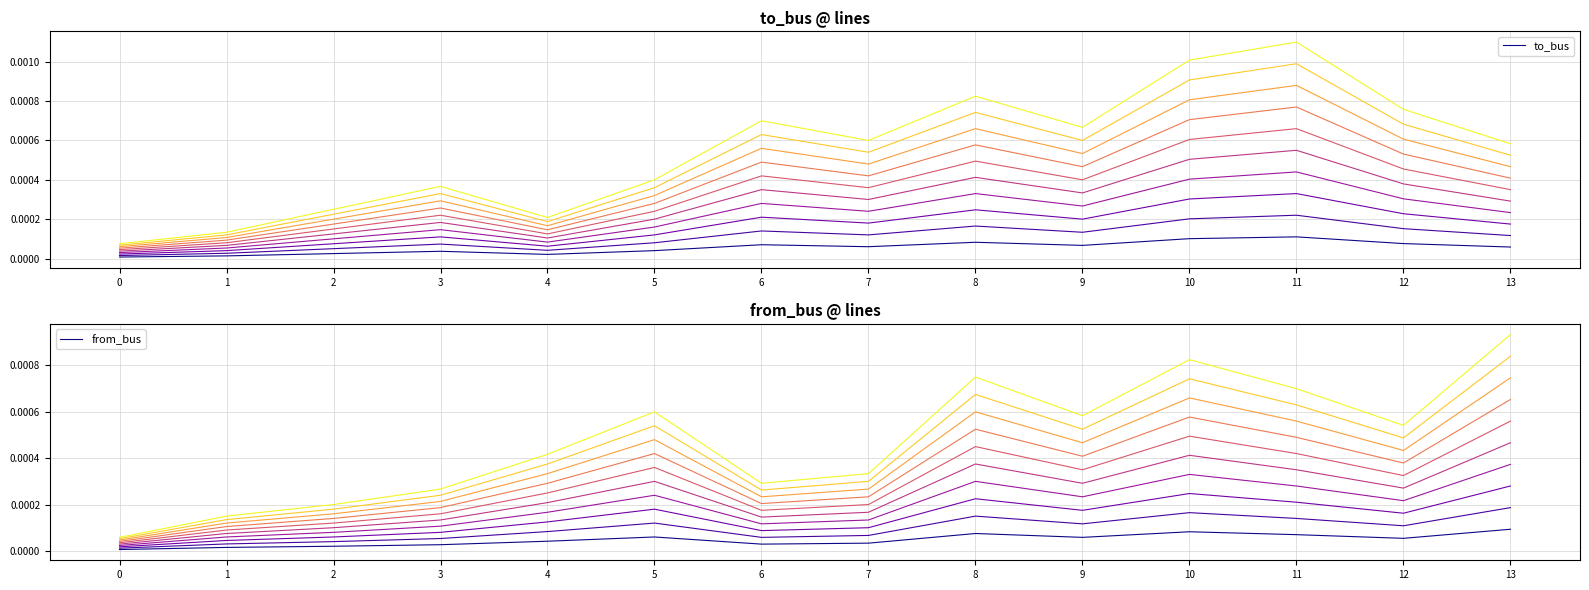

The value of to_bus at 9 is 0.0. True or false?

True